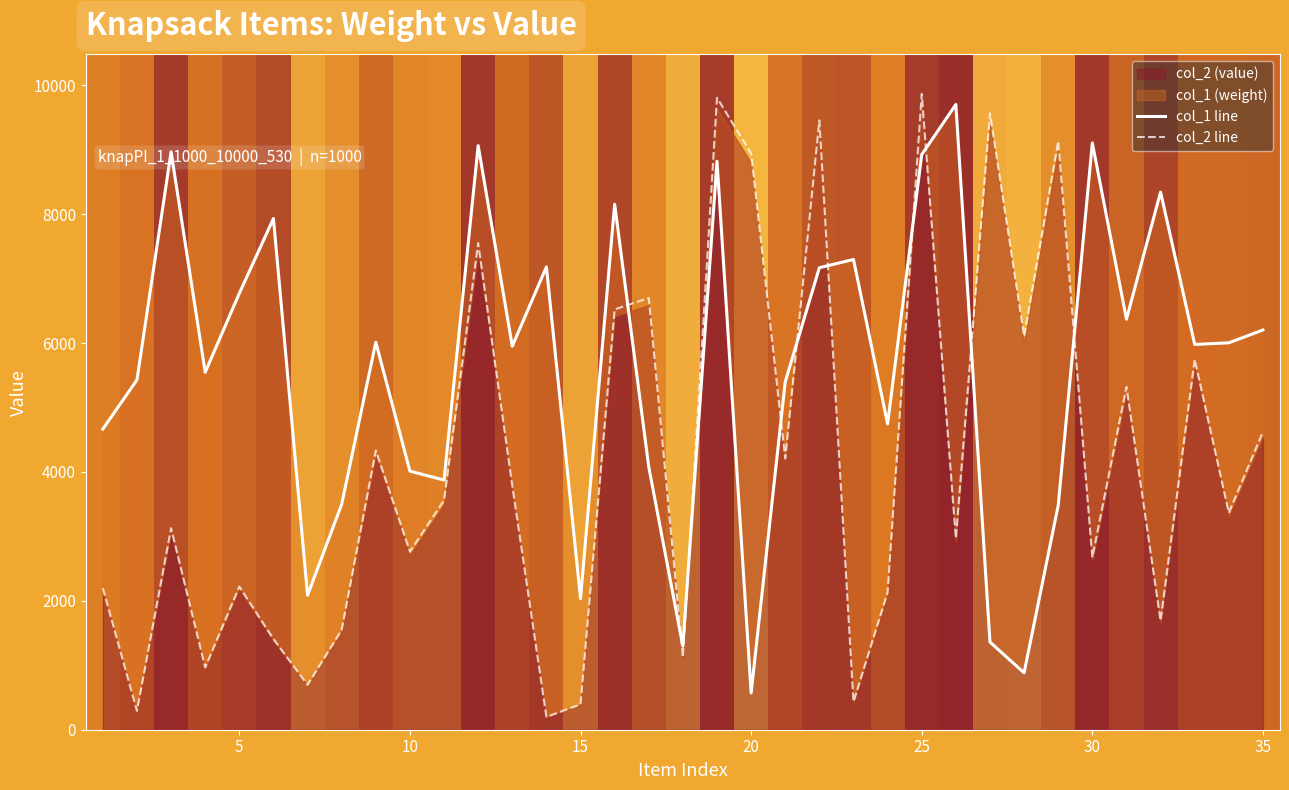

How many interior local valleys does the col_1 line series have?

11